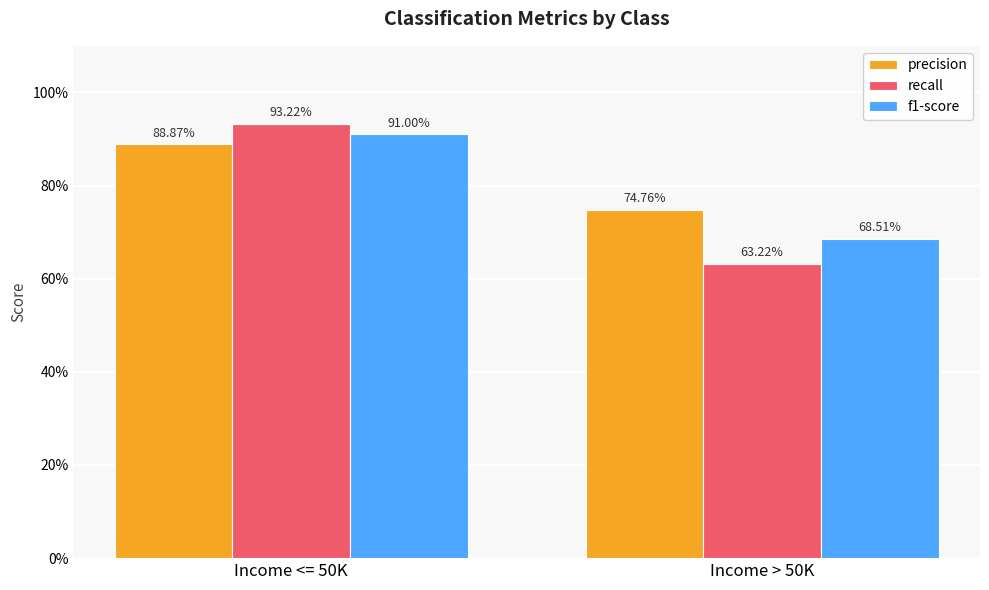

What are all the series names shown in the legend?

precision, recall, f1-score